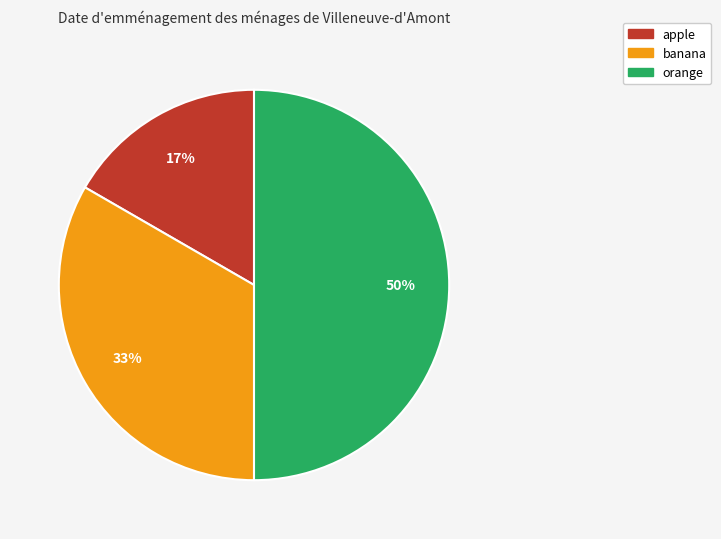

To the nearest percent, what is the difference between the largest and smallest slice percentages?

33%